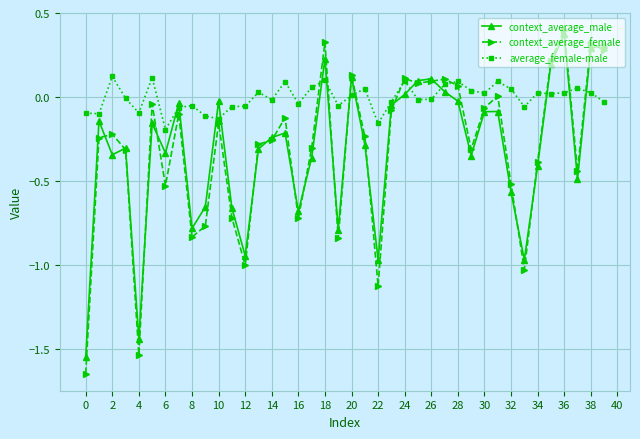

What are all the series names shown in the legend?

context_average_male, context_average_female, average_female-male